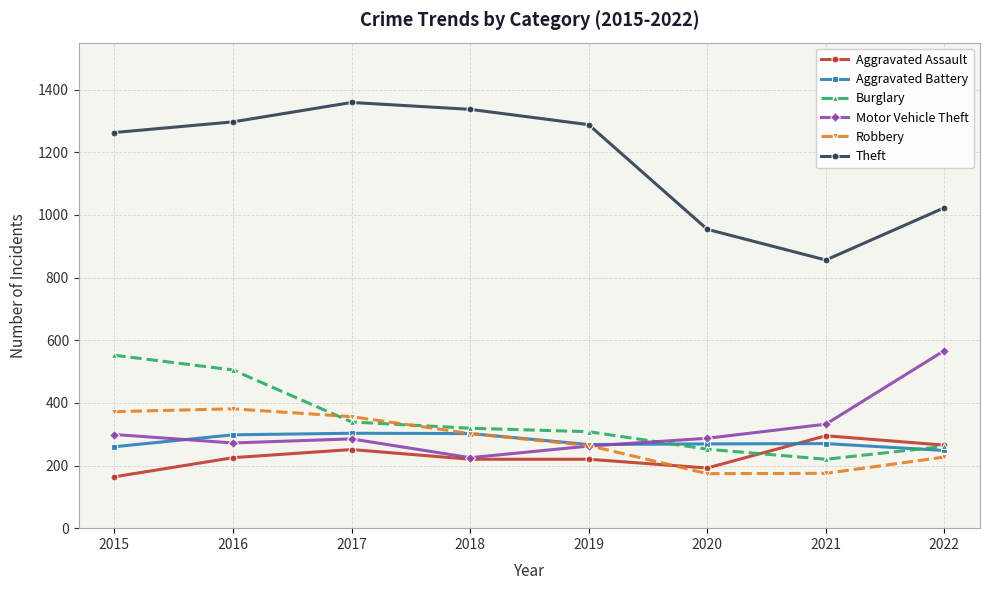

Which series ends up on top after the final intersection of Aggravated Assault and Robbery?

Aggravated Assault